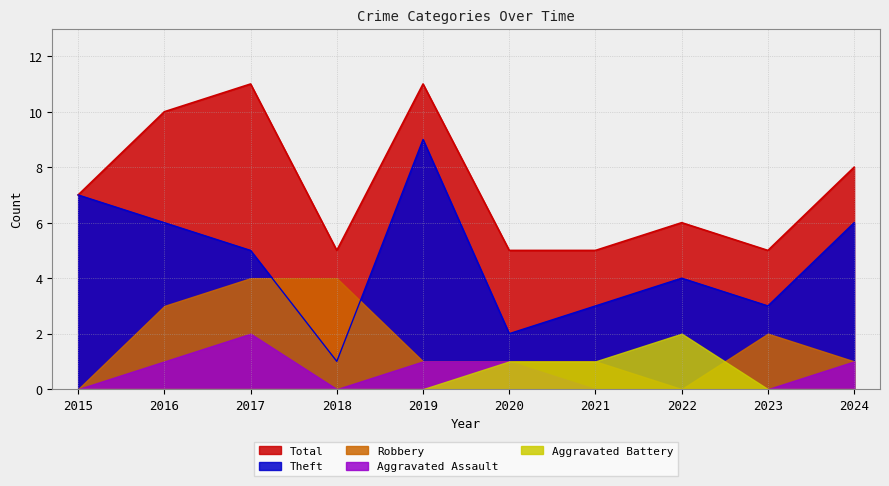

Reading left to right, transcribe all the data shown in this chart.

Aggravated Assault: 0	1	2	0	1	1	0	0	0	1
Aggravated Battery: 0	0	0	0	0	1	1	2	0	0
Robbery: 0	3	4	4	1	1	1	0	2	1
Theft: 7	6	5	1	9	2	3	4	3	6
Total: 7	10	11	5	11	5	5	6	5	8